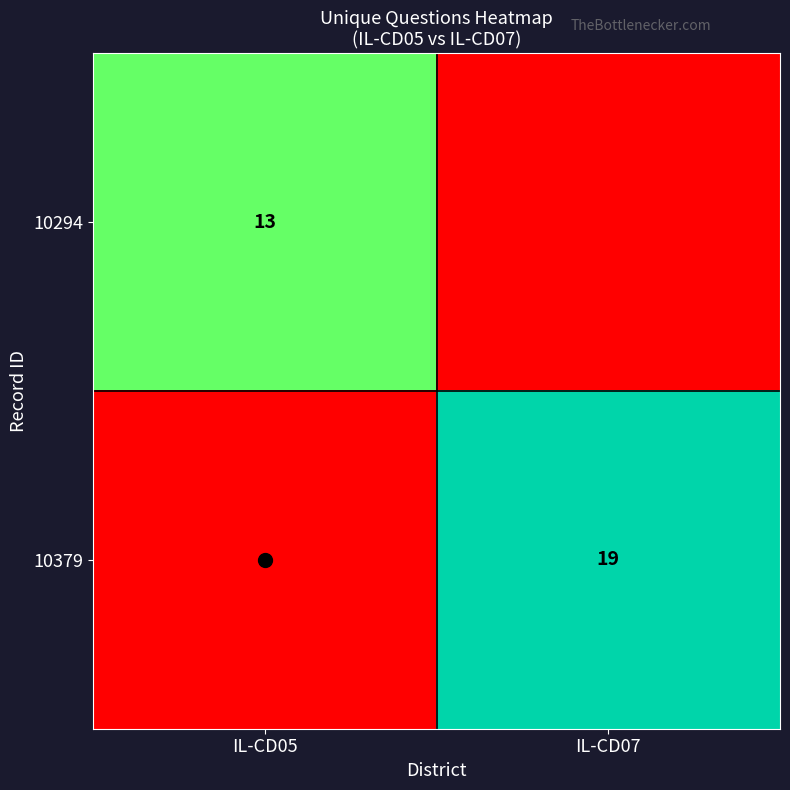

At how many categories does at least one series exceed 6?

2